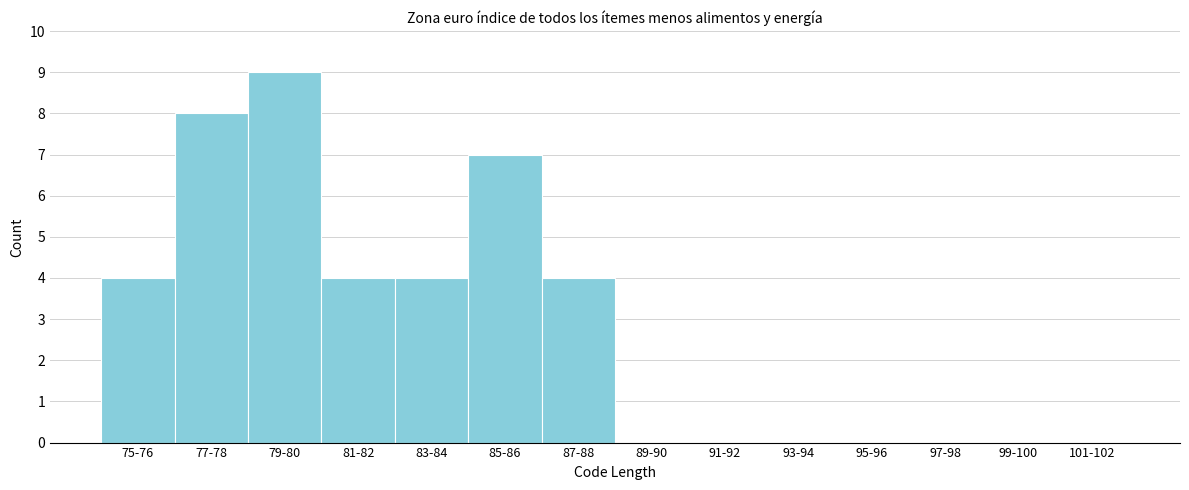

Reading left to right, list all the values displayed in this chart.

75-76=4	77-78=8	79-80=9	81-82=4	83-84=4	85-86=7	87-88=4	89-90=0	91-92=0	93-94=0	95-96=0	97-98=0	99-100=0	101-102=0